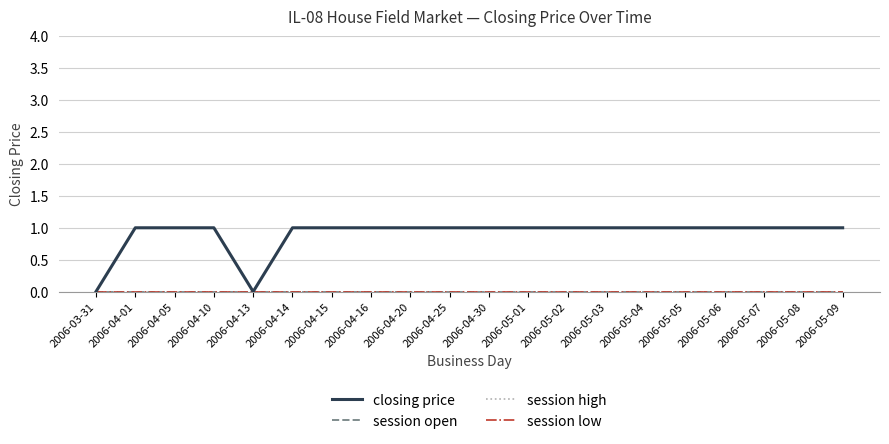

Reading right to left, extract all data points from this chart.

closing price: 2006-05-09=1	2006-05-08=1	2006-05-07=1	2006-05-06=1	2006-05-05=1	2006-05-04=1	2006-05-03=1	2006-05-02=1	2006-05-01=1	2006-04-30=1	2006-04-25=1	2006-04-20=1	2006-04-16=1	2006-04-15=1	2006-04-14=1	2006-04-13=0	2006-04-10=1	2006-04-05=1	2006-04-01=1	2006-03-31=0
session open: 2006-05-09=0	2006-05-08=0	2006-05-07=0	2006-05-06=0	2006-05-05=0	2006-05-04=0	2006-05-03=0	2006-05-02=0	2006-05-01=0	2006-04-30=0	2006-04-25=0	2006-04-20=0	2006-04-16=0	2006-04-15=0	2006-04-14=0	2006-04-13=0	2006-04-10=0	2006-04-05=0	2006-04-01=0	2006-03-31=0
session high: 2006-05-09=0	2006-05-08=0	2006-05-07=0	2006-05-06=0	2006-05-05=0	2006-05-04=0	2006-05-03=0	2006-05-02=0	2006-05-01=0	2006-04-30=0	2006-04-25=0	2006-04-20=0	2006-04-16=0	2006-04-15=0	2006-04-14=0	2006-04-13=0	2006-04-10=0	2006-04-05=0	2006-04-01=0	2006-03-31=0
session low: 2006-05-09=0	2006-05-08=0	2006-05-07=0	2006-05-06=0	2006-05-05=0	2006-05-04=0	2006-05-03=0	2006-05-02=0	2006-05-01=0	2006-04-30=0	2006-04-25=0	2006-04-20=0	2006-04-16=0	2006-04-15=0	2006-04-14=0	2006-04-13=0	2006-04-10=0	2006-04-05=0	2006-04-01=0	2006-03-31=0